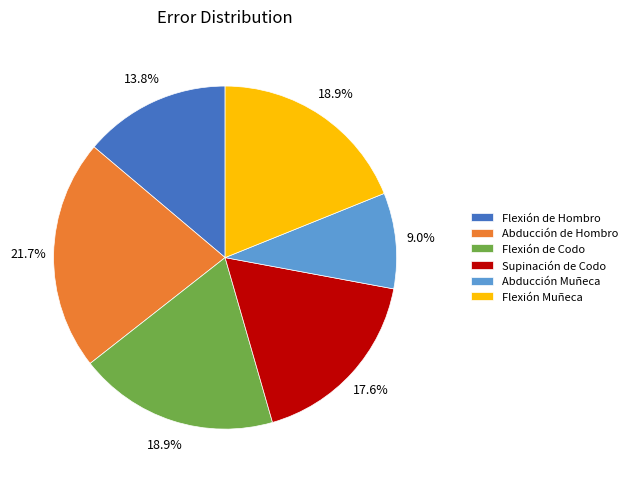

To the nearest percent, what portion does Supinación de Codo represent?

18%